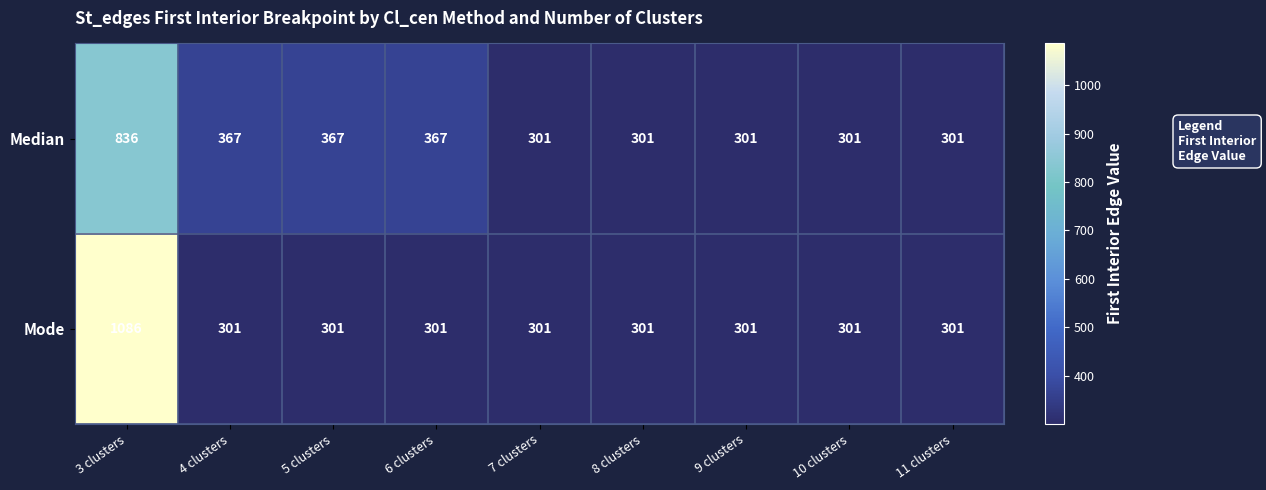

Which series has the widest spread of values?

Mode